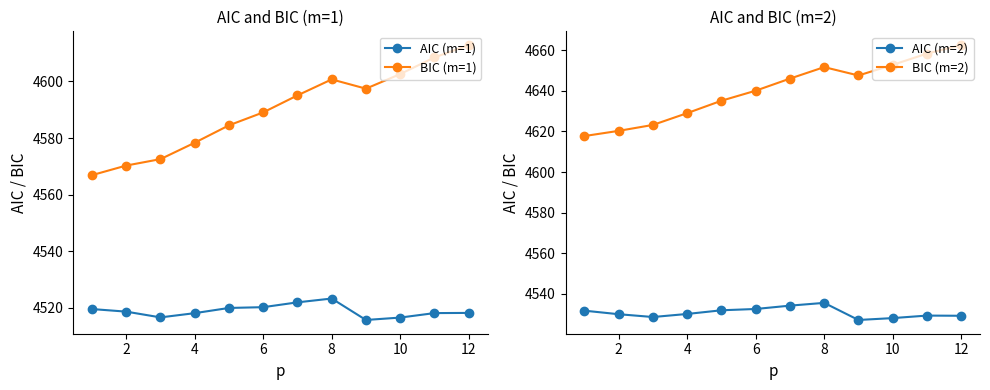

The value of BIC (m=2) at 8 is 4651.7. True or false?

True